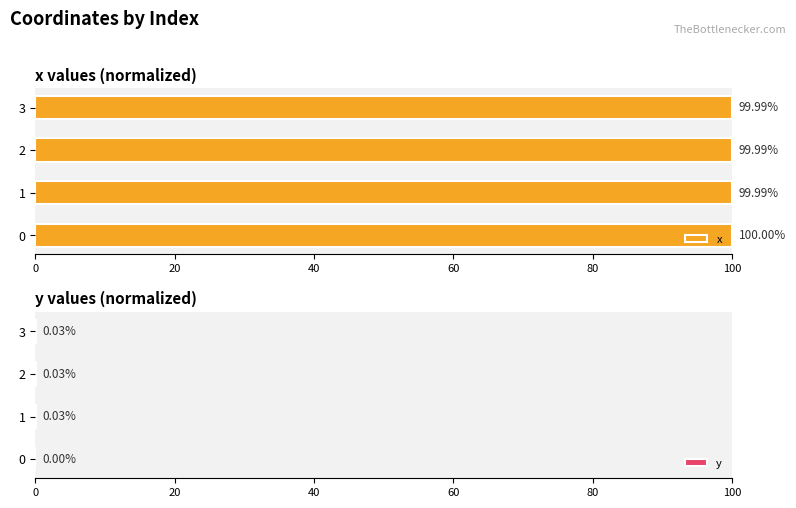

How many data points in y are above 0?

3